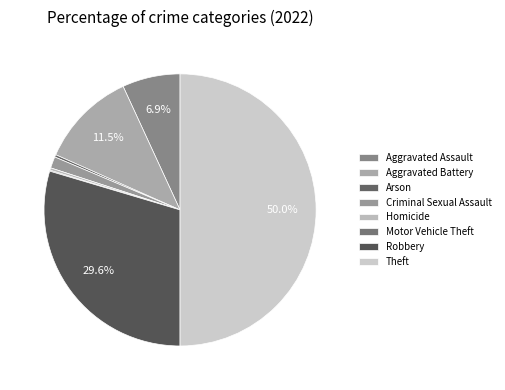

To the nearest percent, what is the difference between the Theft and Aggravated Battery slice percentages?

39%